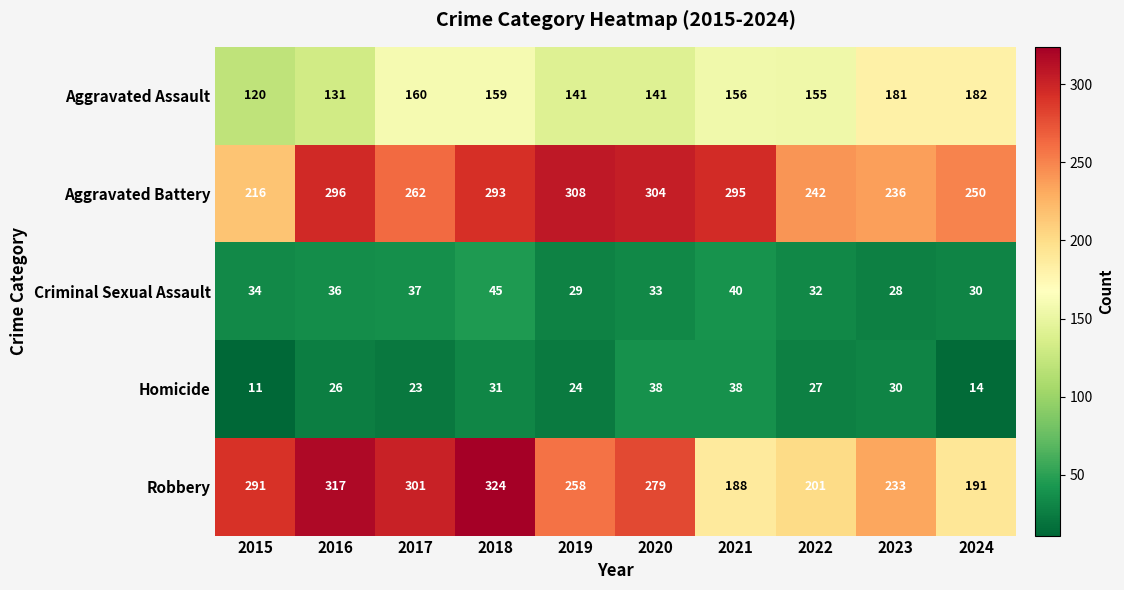

At which category is the sum across all series the highest?

2018